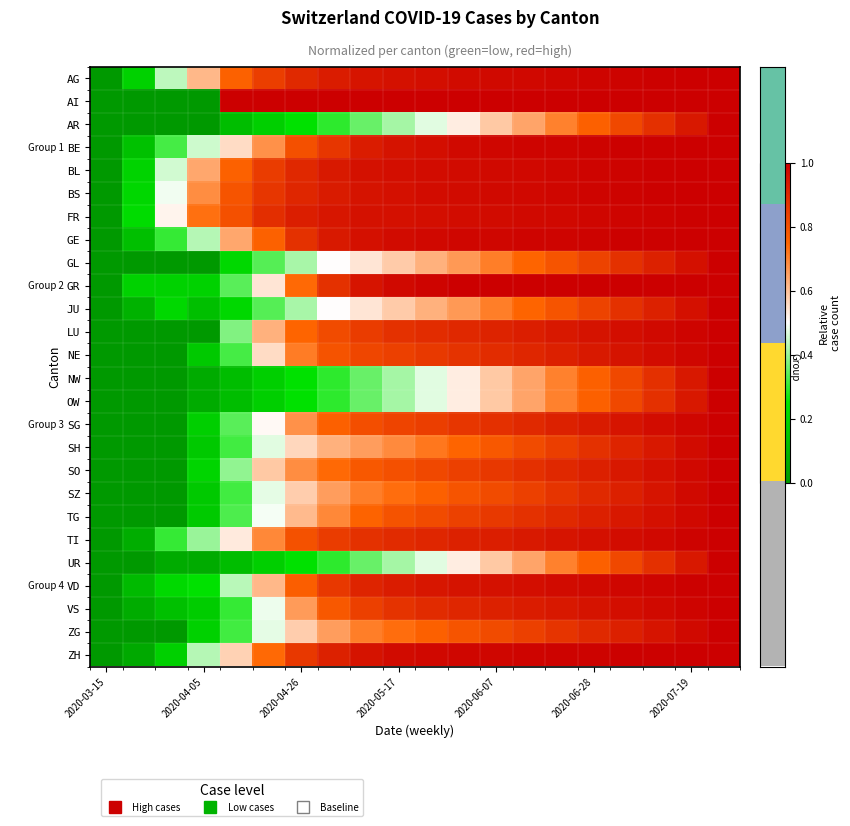

Reading left to right, list all the values displayed in this chart.

AG: 0.0	0.2	0.4	0.6	0.8	0.8	0.9	0.9	0.9	1.0	1.0	1.0	1.0	1.0	1.0	1.0	1.0	1.0	1.0	1.0
AI: 0.0	0.0	0.0	0.0	1.0	1.0	1.0	1.0	1.0	1.0	1.0	1.0	1.0	1.0	1.0	1.0	1.0	1.0	1.0	1.0
AR: 0.0	0.0	0.0	0.0	0.1	0.2	0.2	0.3	0.4	0.4	0.5	0.5	0.6	0.6	0.7	0.8	0.8	0.9	0.9	1.0
BE: 0.0	0.1	0.3	0.4	0.6	0.7	0.8	0.9	0.9	1.0	1.0	1.0	1.0	1.0	1.0	1.0	1.0	1.0	1.0	1.0
BL: 0.0	0.2	0.5	0.6	0.8	0.8	0.9	0.9	1.0	1.0	1.0	1.0	1.0	1.0	1.0	1.0	1.0	1.0	1.0	1.0
BS: 0.0	0.2	0.5	0.7	0.8	0.9	0.9	0.9	1.0	1.0	1.0	1.0	1.0	1.0	1.0	1.0	1.0	1.0	1.0	1.0
FR: 0.0	0.2	0.5	0.7	0.8	0.9	0.9	0.9	1.0	1.0	1.0	1.0	1.0	1.0	1.0	1.0	1.0	1.0	1.0	1.0
GE: 0.0	0.1	0.3	0.4	0.6	0.8	0.9	0.9	1.0	1.0	1.0	1.0	1.0	1.0	1.0	1.0	1.0	1.0	1.0	1.0
GL: 0.0	0.0	0.0	0.0	0.2	0.3	0.4	0.5	0.5	0.6	0.6	0.7	0.7	0.8	0.8	0.8	0.9	0.9	1.0	1.0
GR: 0.0	0.2	0.2	0.2	0.3	0.5	0.7	0.9	0.9	1.0	1.0	1.0	1.0	1.0	1.0	1.0	1.0	1.0	1.0	1.0
JU: 0.0	0.1	0.2	0.1	0.2	0.3	0.4	0.5	0.5	0.6	0.6	0.7	0.7	0.8	0.8	0.8	0.9	0.9	1.0	1.0
LU: 0.0	0.0	0.0	0.0	0.4	0.6	0.8	0.8	0.8	0.9	0.9	0.9	0.9	0.9	0.9	0.9	1.0	1.0	1.0	1.0
NE: 0.0	0.0	0.0	0.2	0.3	0.6	0.7	0.8	0.8	0.8	0.9	0.9	0.9	0.9	0.9	0.9	1.0	1.0	1.0	1.0
NW: 0.0	0.0	0.0	0.1	0.1	0.2	0.2	0.3	0.4	0.4	0.5	0.5	0.6	0.6	0.7	0.8	0.8	0.9	0.9	1.0
OW: 0.0	0.0	0.0	0.1	0.1	0.2	0.2	0.3	0.4	0.4	0.5	0.5	0.6	0.6	0.7	0.8	0.8	0.9	0.9	1.0
SG: 0.0	0.0	0.0	0.2	0.3	0.5	0.7	0.8	0.8	0.8	0.8	0.9	0.9	0.9	0.9	0.9	0.9	1.0	1.0	1.0
SH: 0.0	0.0	0.0	0.2	0.3	0.5	0.6	0.6	0.7	0.7	0.7	0.8	0.8	0.8	0.8	0.9	0.9	0.9	1.0	1.0
SO: 0.0	0.0	0.0	0.2	0.4	0.6	0.7	0.7	0.8	0.8	0.8	0.8	0.9	0.9	0.9	0.9	0.9	1.0	1.0	1.0
SZ: 0.0	0.0	0.0	0.2	0.3	0.5	0.6	0.7	0.7	0.7	0.8	0.8	0.8	0.8	0.9	0.9	0.9	0.9	1.0	1.0
TG: 0.0	0.0	0.0	0.2	0.3	0.5	0.6	0.7	0.8	0.8	0.8	0.8	0.9	0.9	0.9	0.9	0.9	1.0	1.0	1.0
TI: 0.0	0.1	0.3	0.4	0.5	0.7	0.8	0.9	0.9	0.9	0.9	0.9	0.9	0.9	0.9	1.0	1.0	1.0	1.0	1.0
UR: 0.0	0.0	0.1	0.1	0.1	0.2	0.2	0.3	0.4	0.4	0.5	0.5	0.6	0.6	0.7	0.8	0.8	0.9	0.9	1.0
VD: 0.0	0.1	0.2	0.2	0.4	0.6	0.8	0.9	0.9	0.9	0.9	1.0	1.0	1.0	1.0	1.0	1.0	1.0	1.0	1.0
VS: 0.0	0.1	0.1	0.2	0.3	0.5	0.7	0.8	0.8	0.9	0.9	0.9	0.9	0.9	0.9	1.0	1.0	1.0	1.0	1.0
ZG: 0.0	0.0	0.0	0.2	0.3	0.5	0.6	0.7	0.7	0.7	0.8	0.8	0.8	0.8	0.9	0.9	0.9	0.9	1.0	1.0
ZH: 0.0	0.1	0.2	0.4	0.6	0.7	0.9	0.9	1.0	1.0	1.0	1.0	1.0	1.0	1.0	1.0	1.0	1.0	1.0	1.0